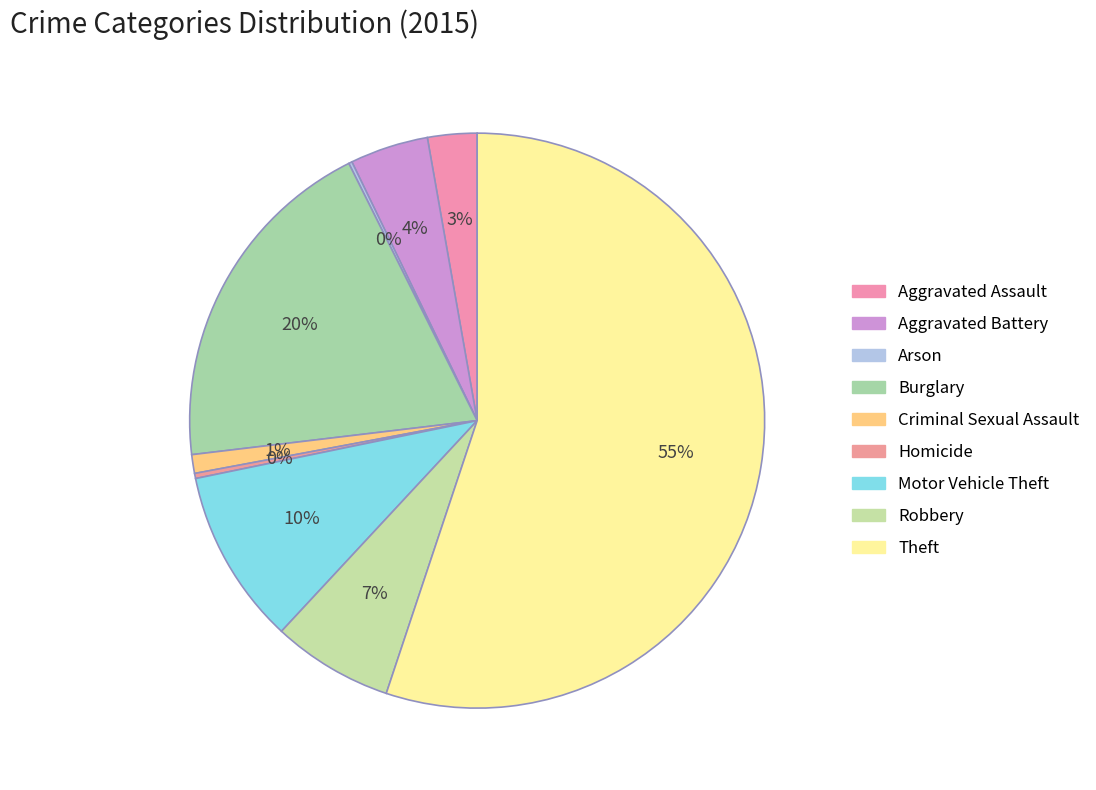

Is there a majority slice in this chart?

Yes